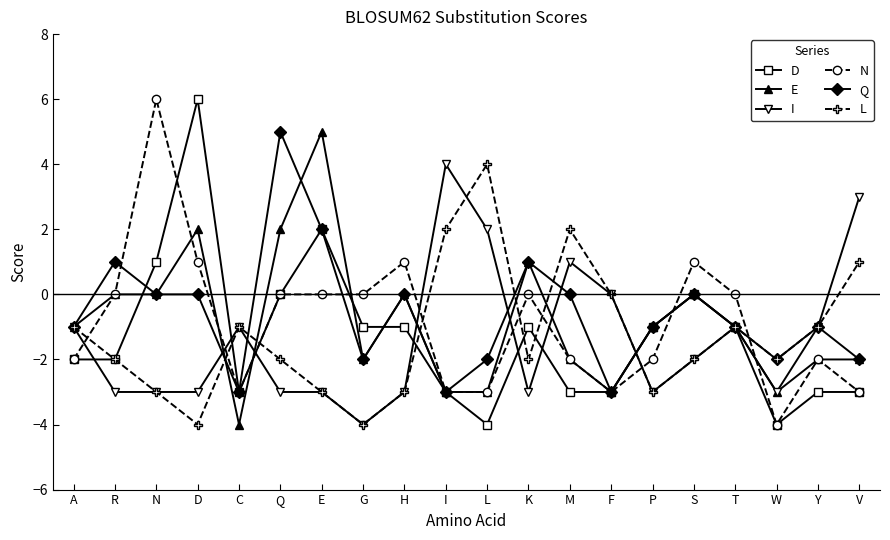

True or false: E and L cross at least once.

True